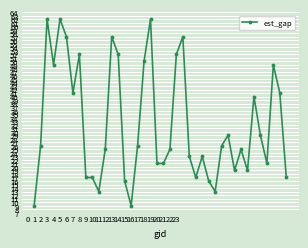

What is the smallest value displayed?

9